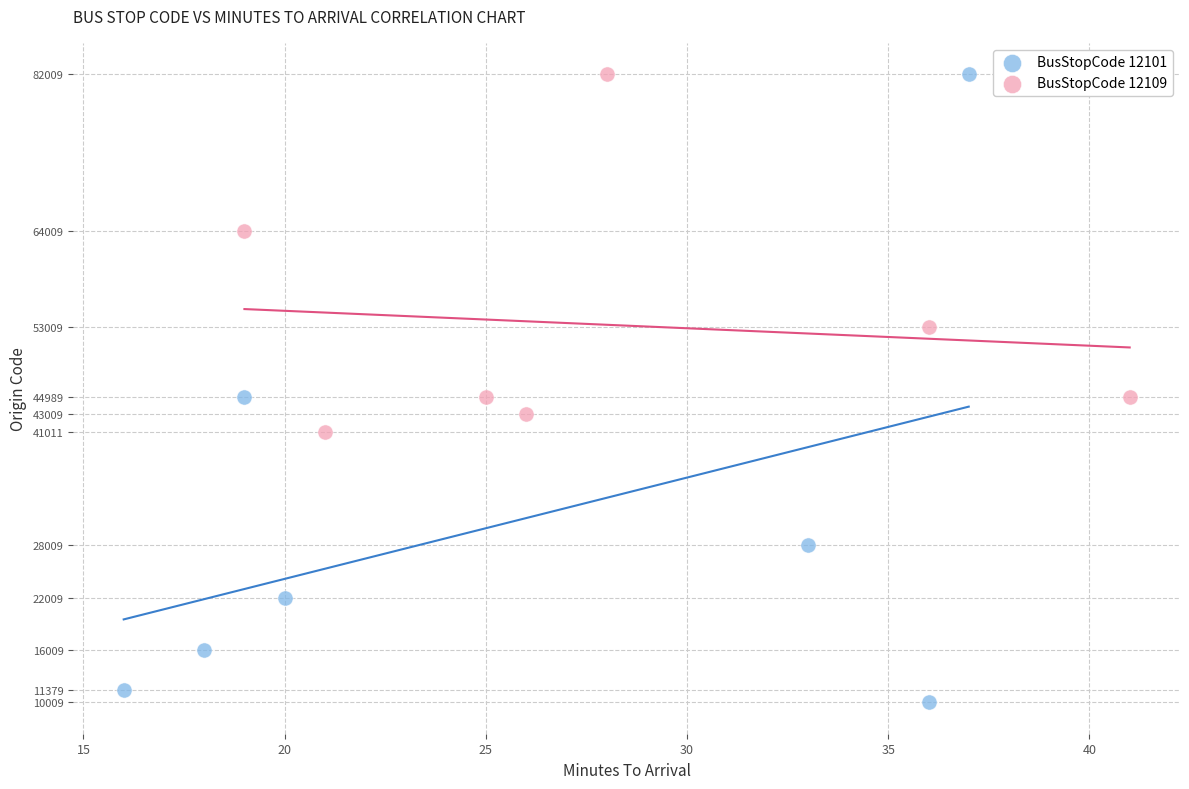

Which series has the largest Y range (max minus min)?

BusStopCode 12101